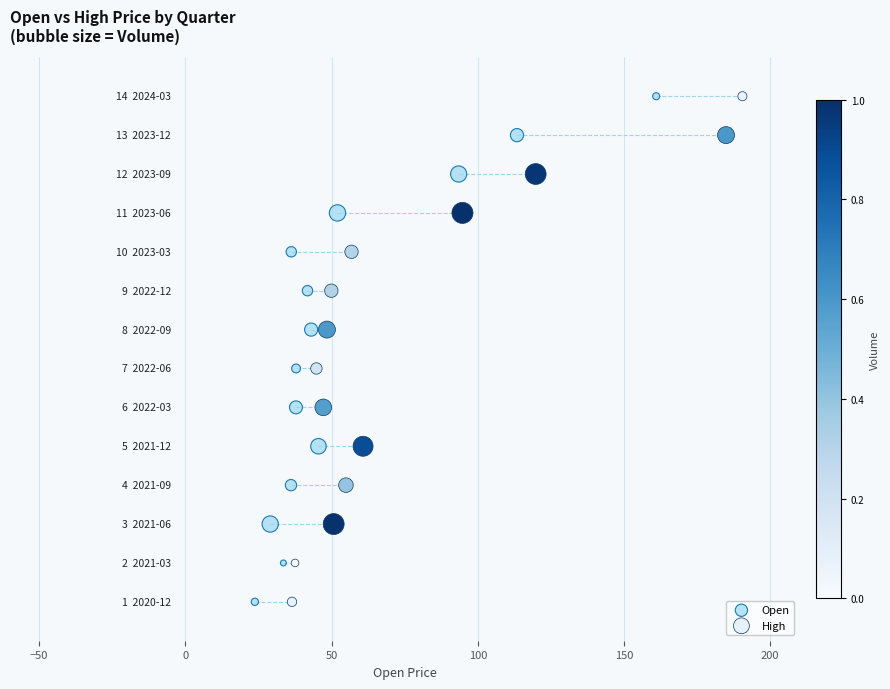

What are all the series names shown in the legend?

Open, High